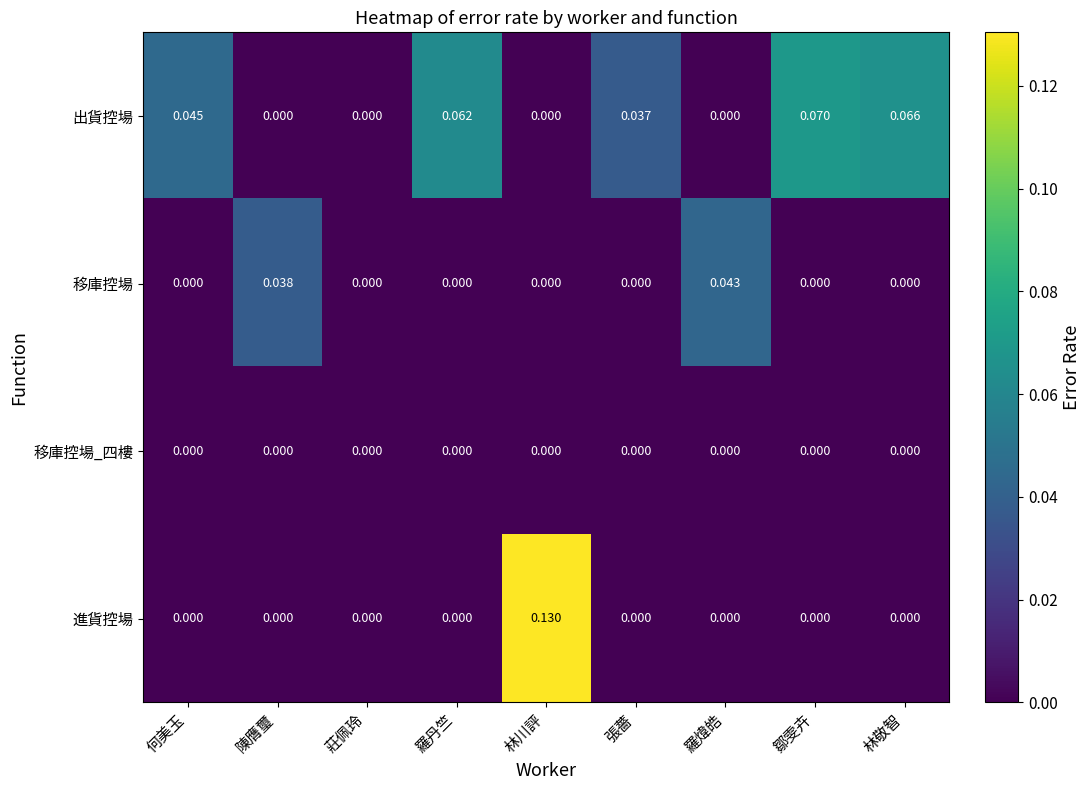

List the series in order of their overall mean, highest first.

出貨控場, 進貨控場, 移庫控場, 移庫控場_四樓